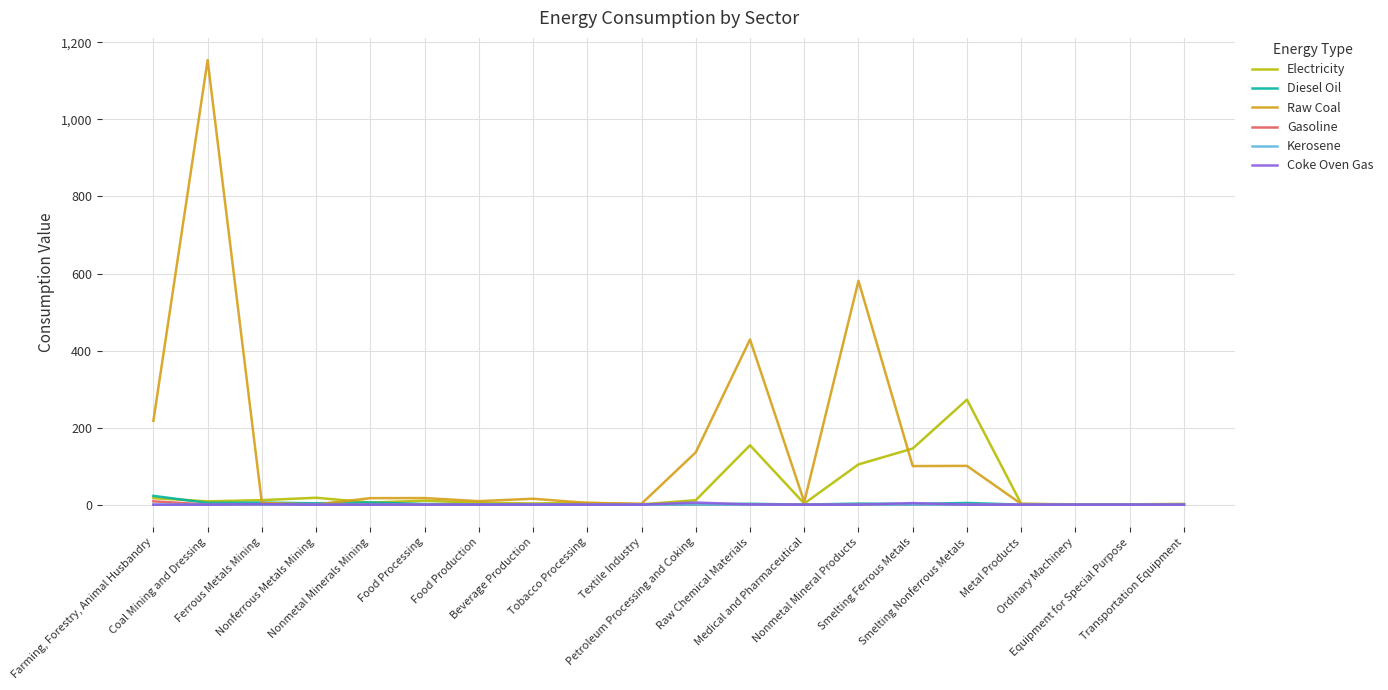

Count the number of data series in this chart.

6